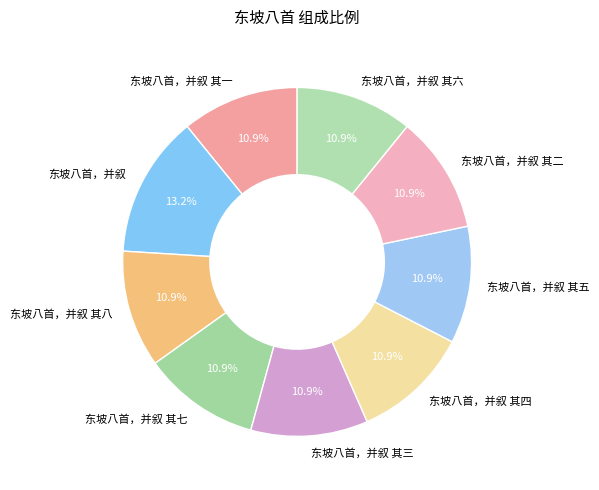

Is there any slice that represents more than half of the pie?

No